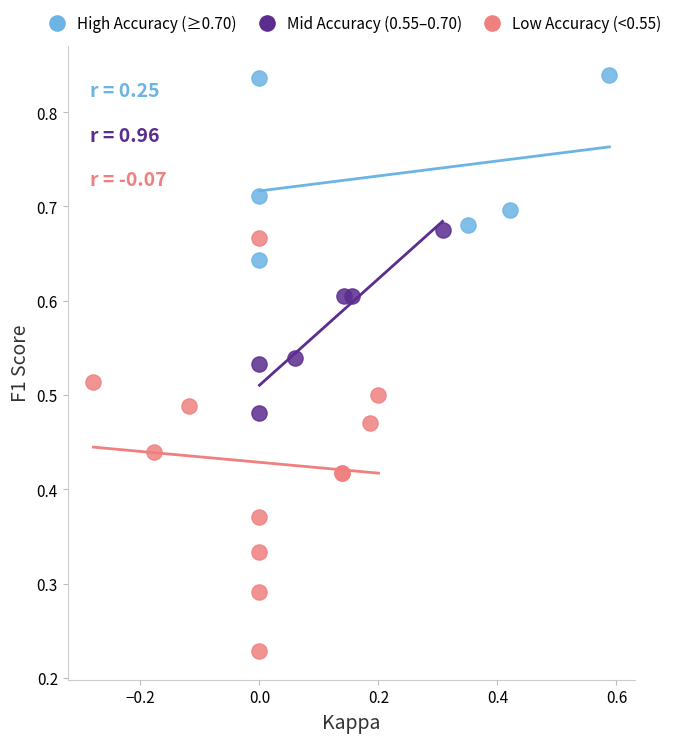

Which series contains the lowest Y value?

Low Accuracy (<0.55)